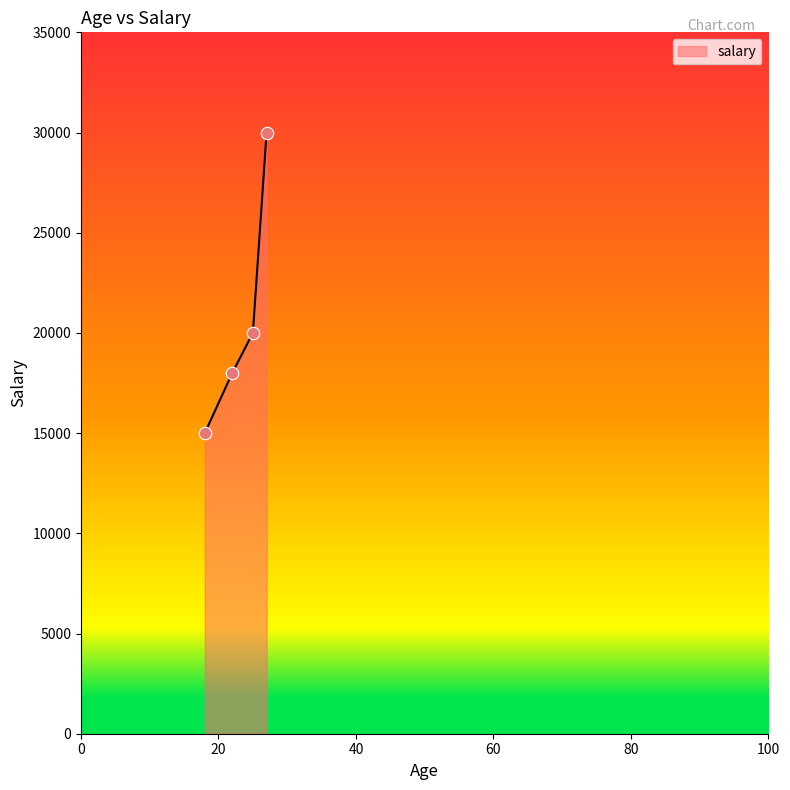

What is the sum of all values?

83000